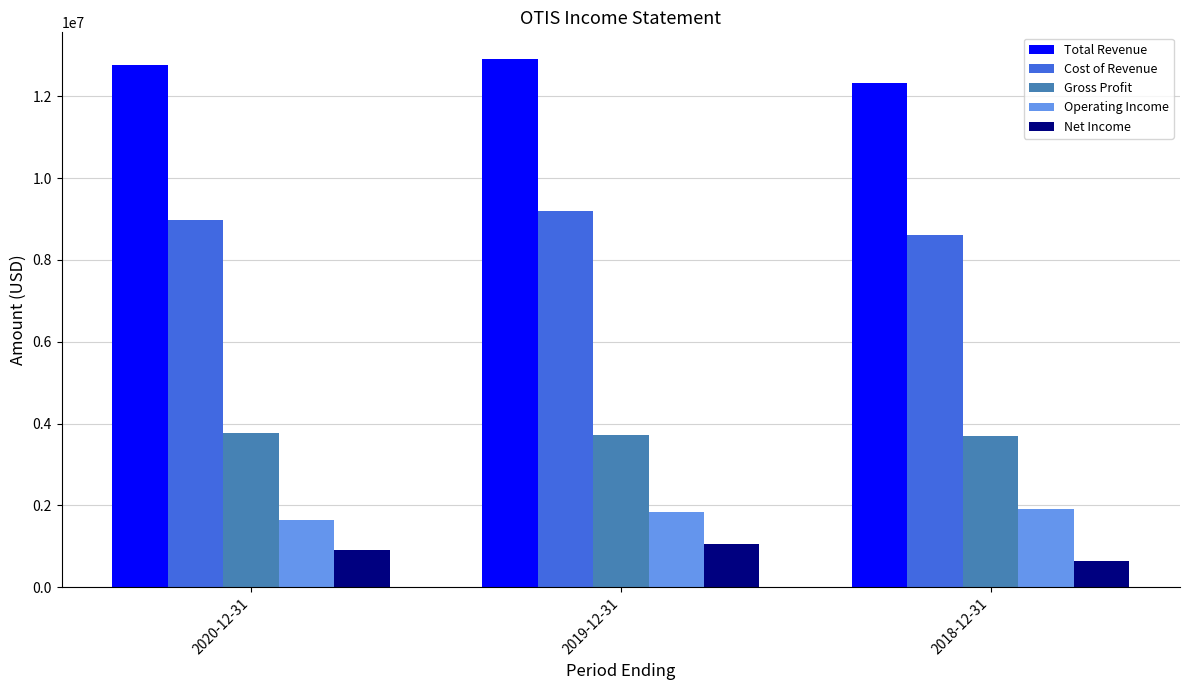

Is the value of Total Revenue at 2018-12-31 greater than the value of Operating Income at 2020-12-31?

Yes